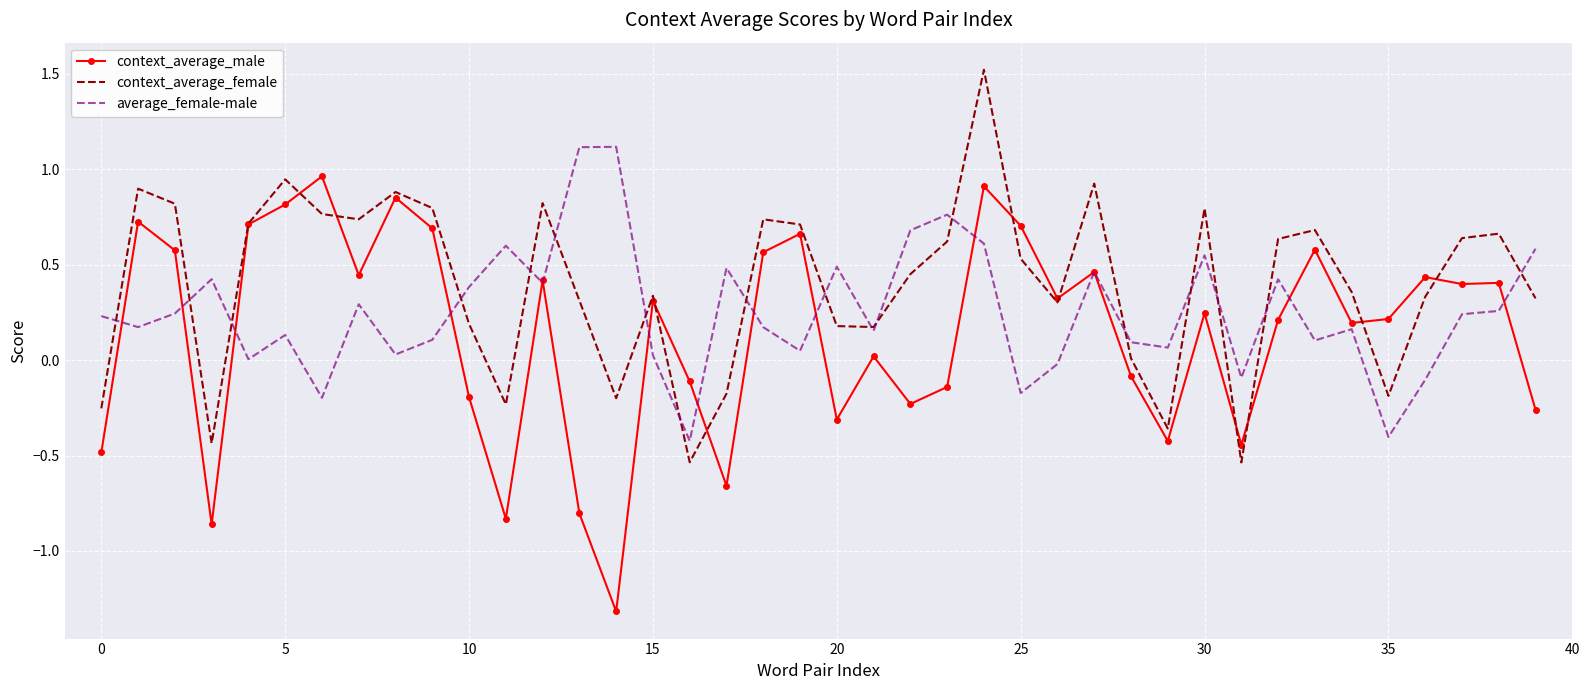

List the series in order of their overall mean, highest first.

context_average_female, average_female-male, context_average_male